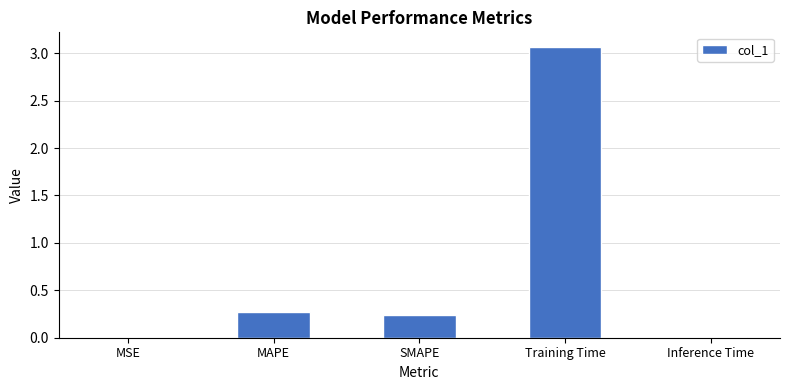

Is it true that the value at MAPE is 0.3?

True